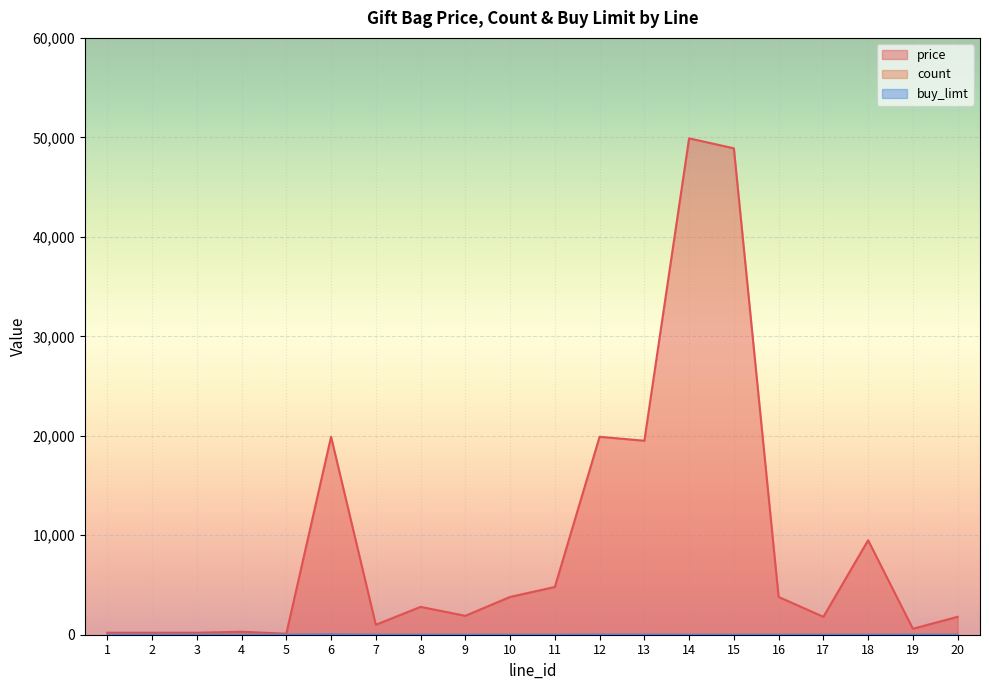

At which category does price reach its first local peak?

4